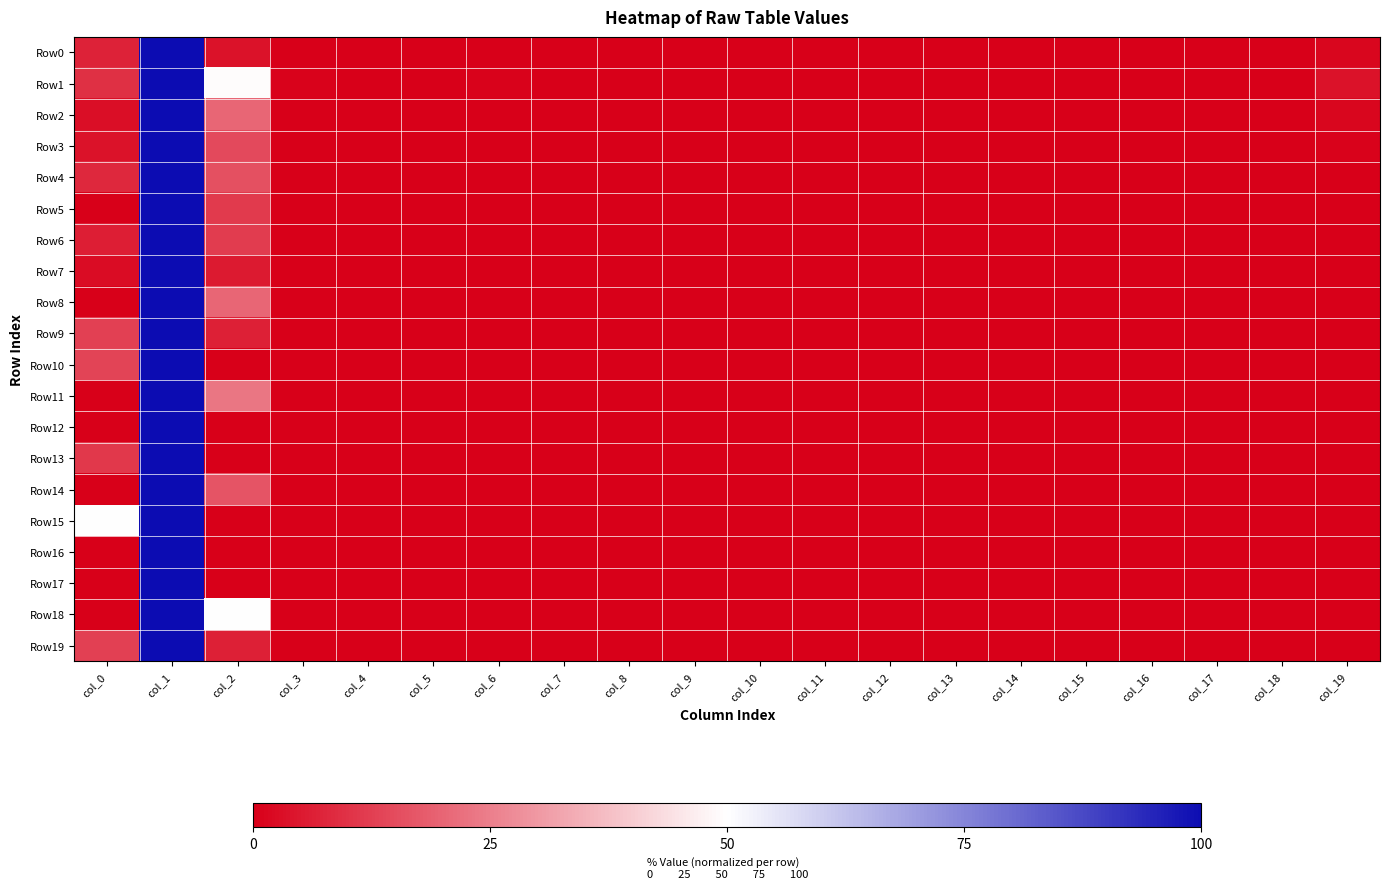

What is the greatest value displayed?

100.0